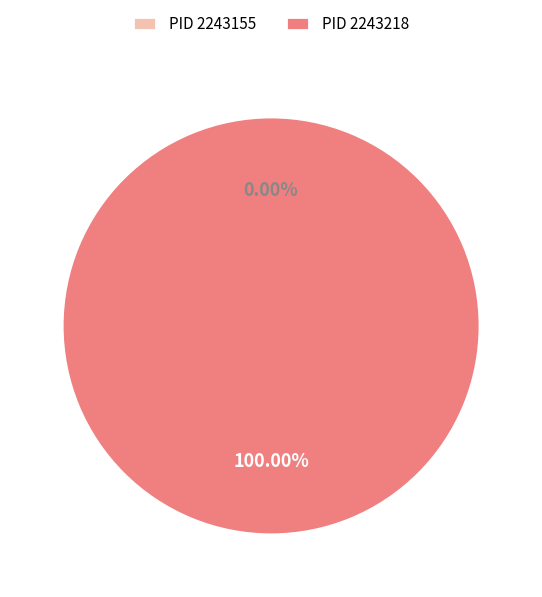

To the nearest percent, what is the combined percentage of 2243155 and 2243218?

100%